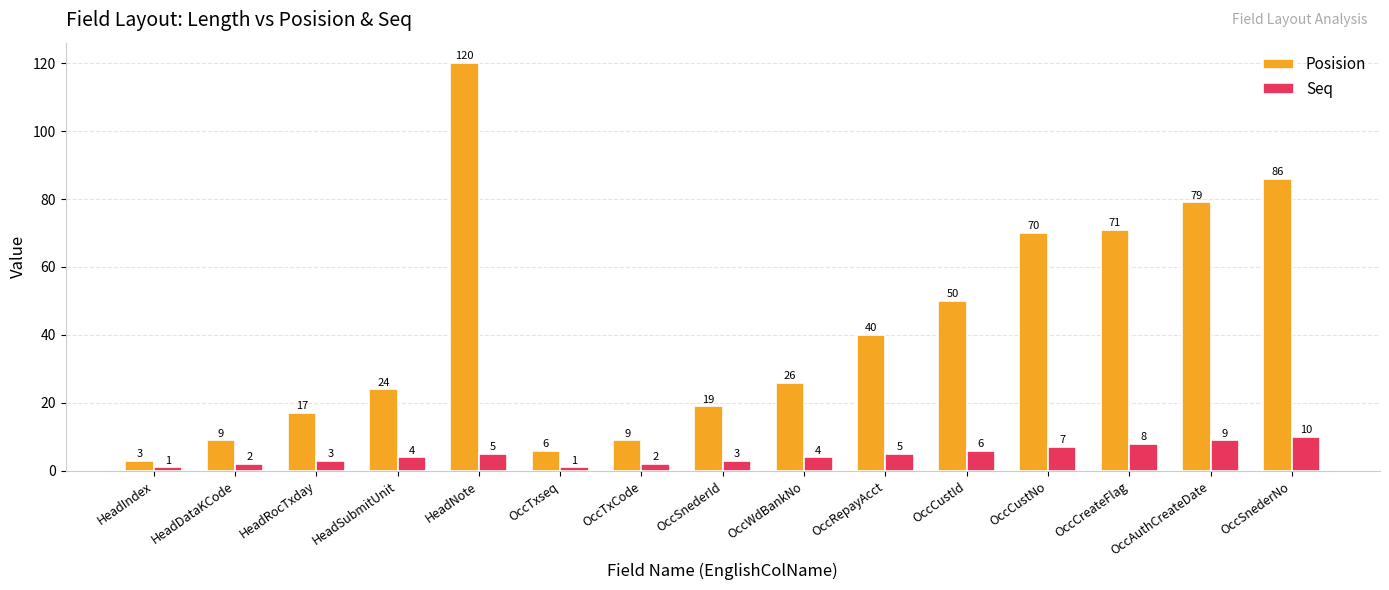

Read the Posision value at OccCustId.

50